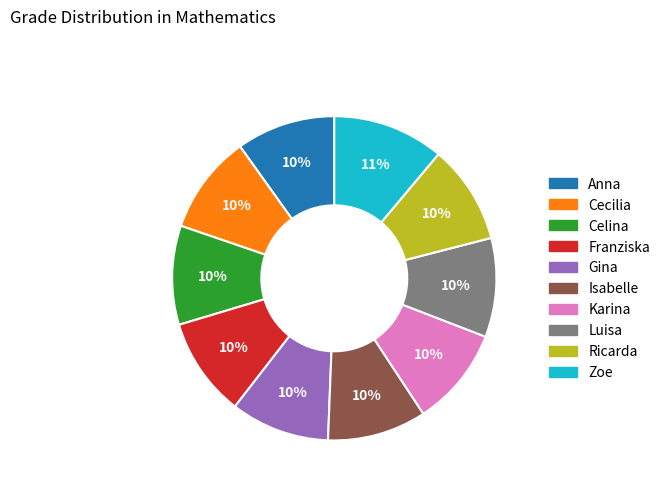

Does Gina account for over 50% of the chart?

No